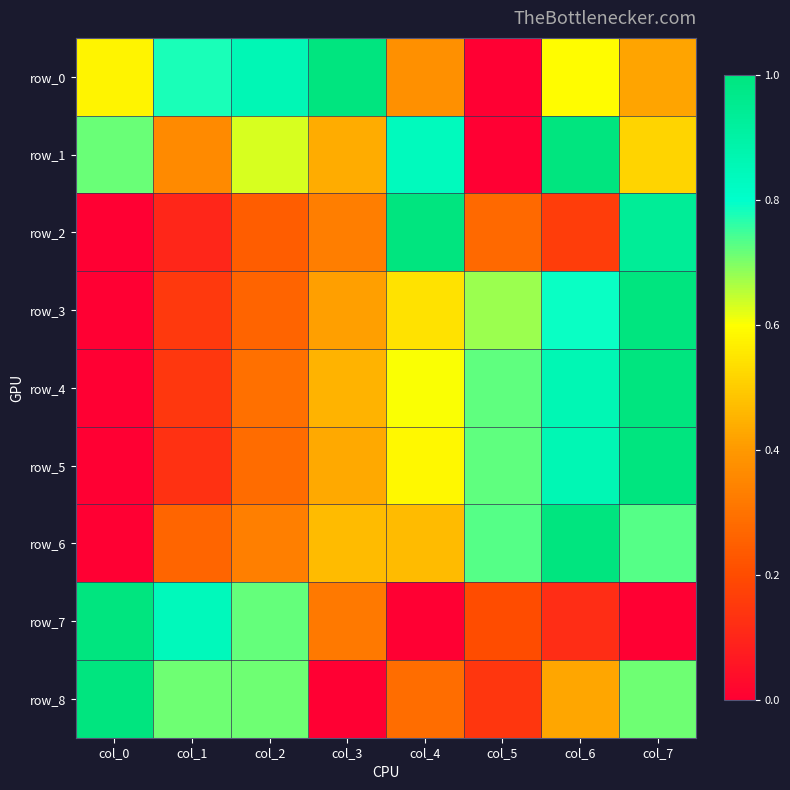

How many data points in row_5 are above 0?

7